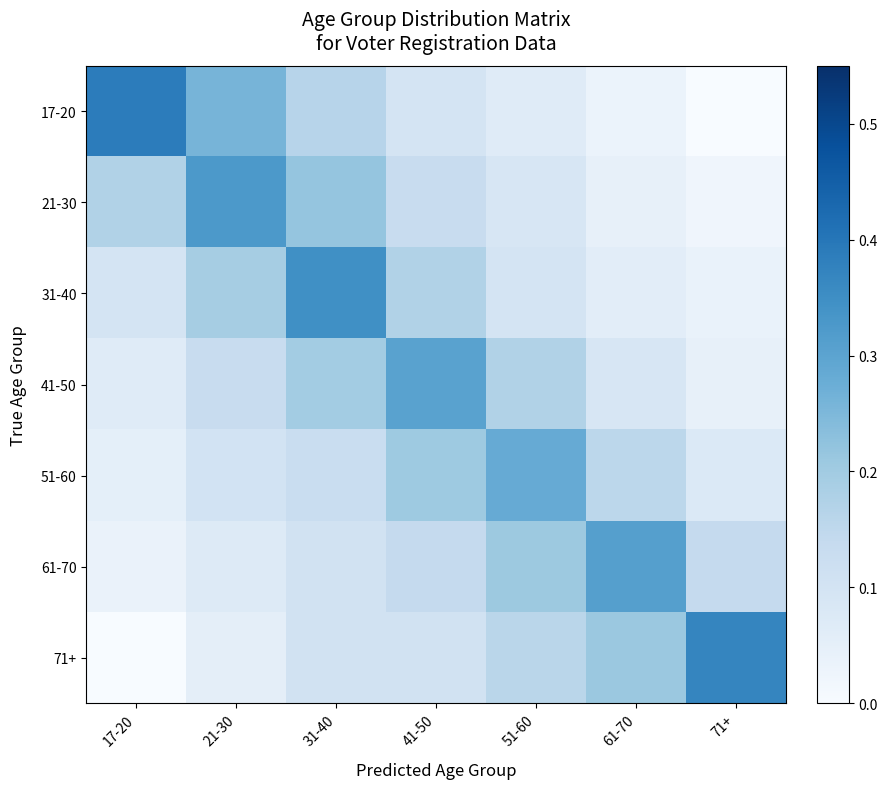

Reading left to right, what are all the values shown in this chart?

17-20: 17-20=0.4	21-30=0.3	31-40=0.2	41-50=0.1	51-60=0.1	61-70=0.0	71+=0.0
21-30: 17-20=0.2	21-30=0.3	31-40=0.2	41-50=0.1	51-60=0.1	61-70=0.0	71+=0.0
31-40: 17-20=0.1	21-30=0.2	31-40=0.3	41-50=0.2	51-60=0.1	61-70=0.1	71+=0.0
41-50: 17-20=0.1	21-30=0.1	31-40=0.2	41-50=0.3	51-60=0.2	61-70=0.1	71+=0.0
51-60: 17-20=0.1	21-30=0.1	31-40=0.1	41-50=0.2	51-60=0.3	61-70=0.2	71+=0.1
61-70: 17-20=0.0	21-30=0.1	31-40=0.1	41-50=0.1	51-60=0.2	61-70=0.3	71+=0.1
71+: 17-20=0.0	21-30=0.1	31-40=0.1	41-50=0.1	51-60=0.2	61-70=0.2	71+=0.4